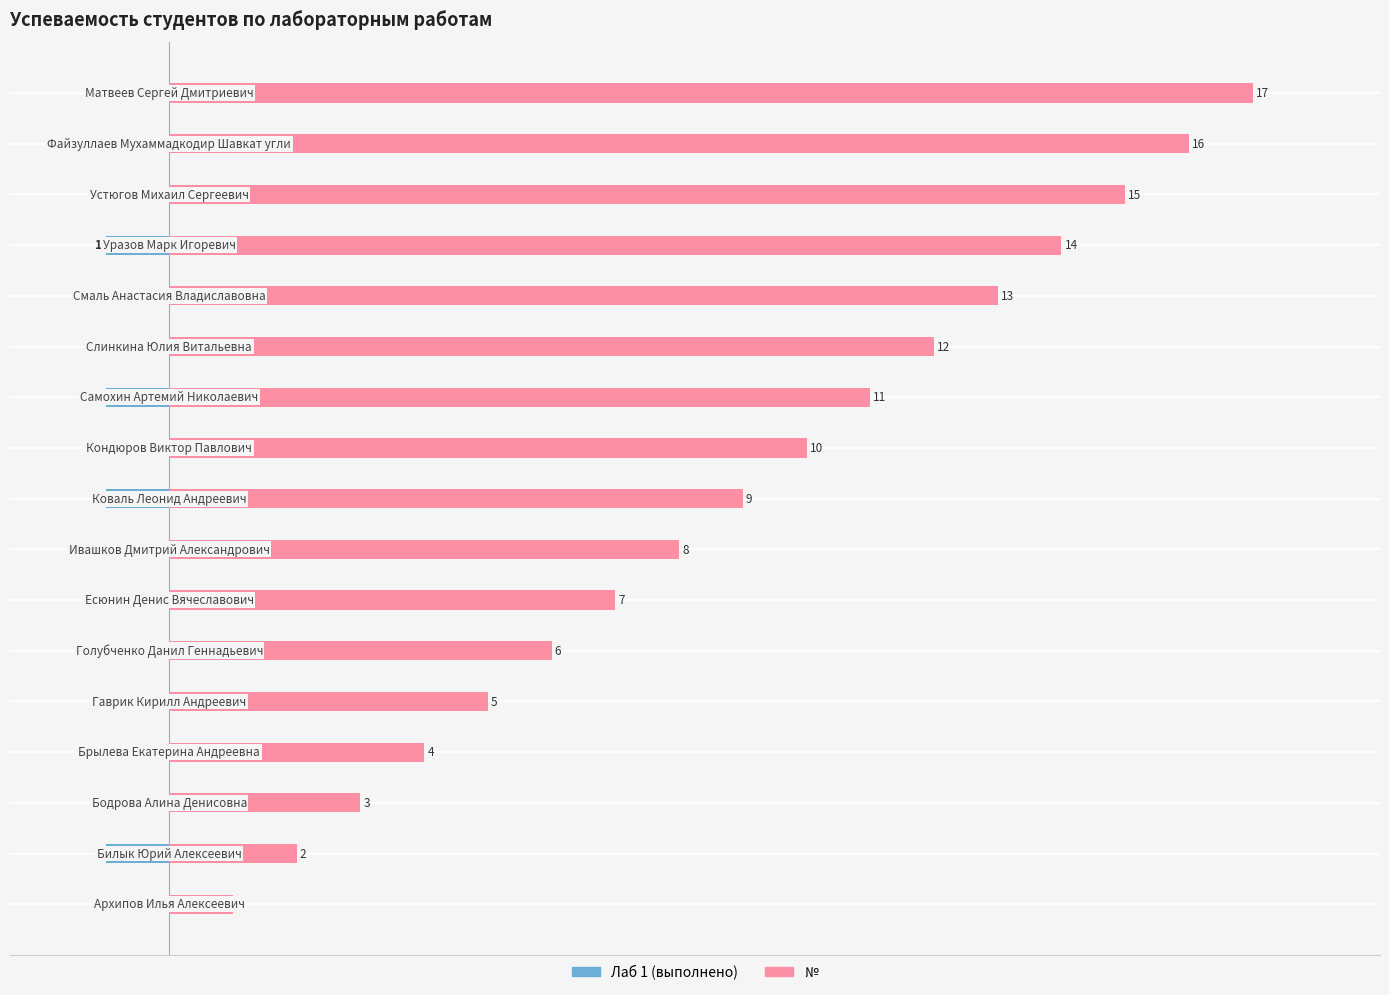

Are the bars grouped side by side (vs. stacked)?

Yes